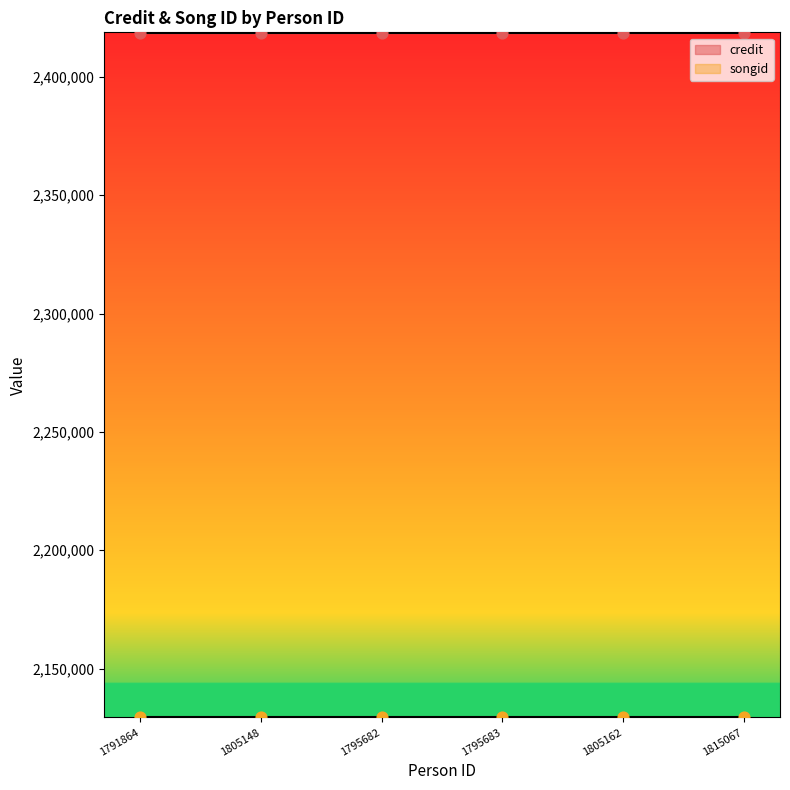

Is the value of songid at 1815067 greater than the value of credit at 1805162?

No